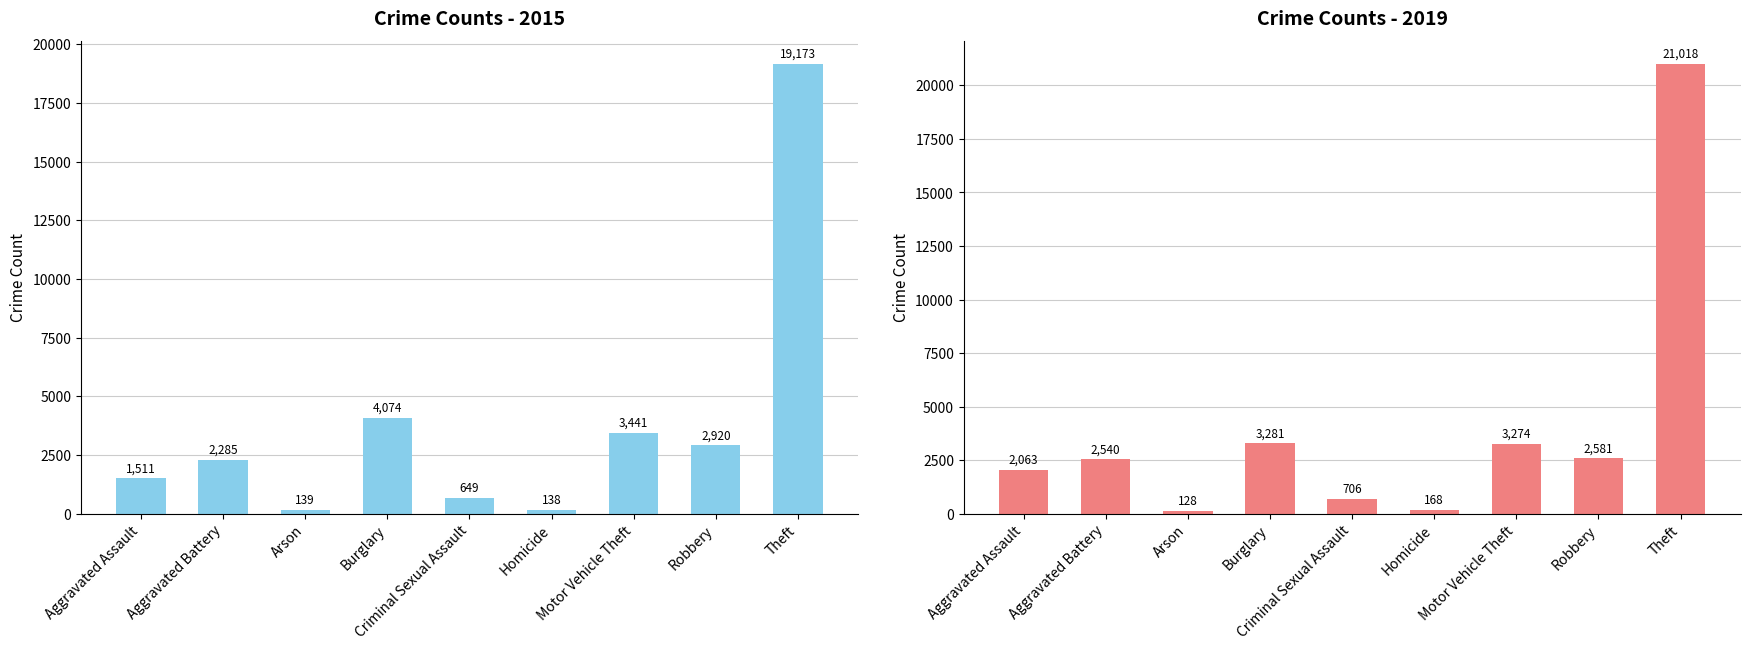

The 2015 series shows 234 at Homicide. True or false?

False